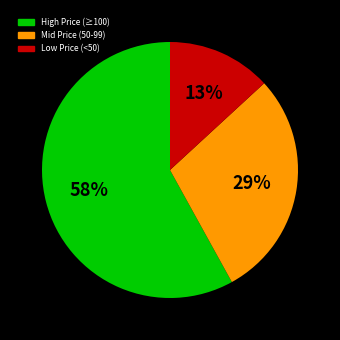

To the nearest percent, what is the average slice percentage?

33%